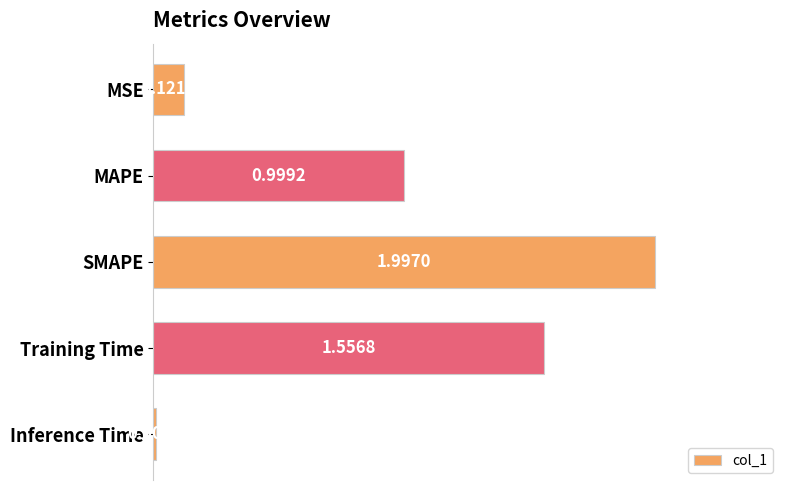

Does the chart contain any negative values?

No